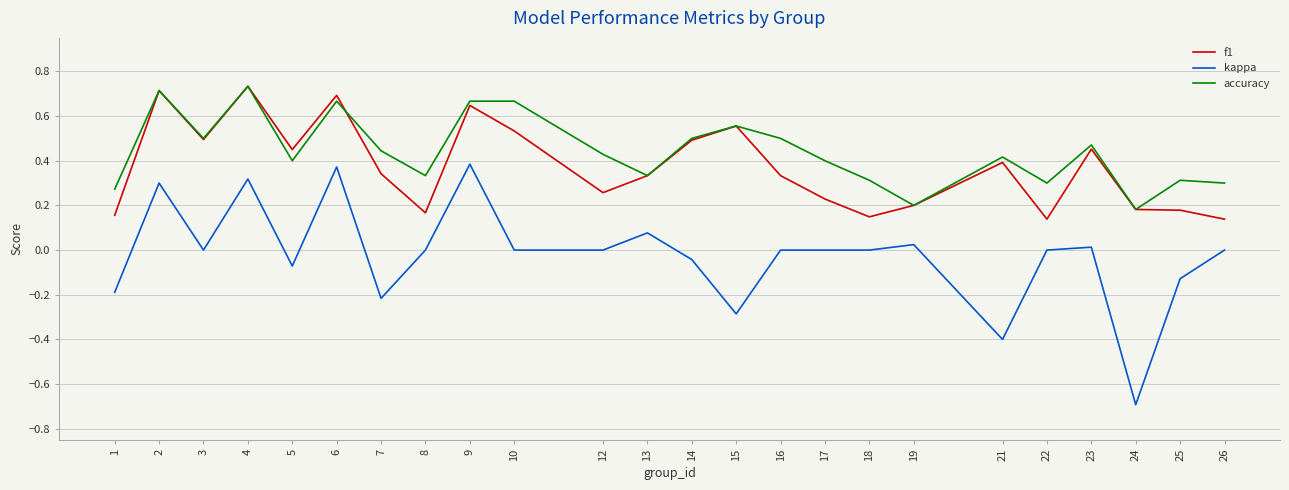

True or false: f1 and accuracy cross at least once.

True